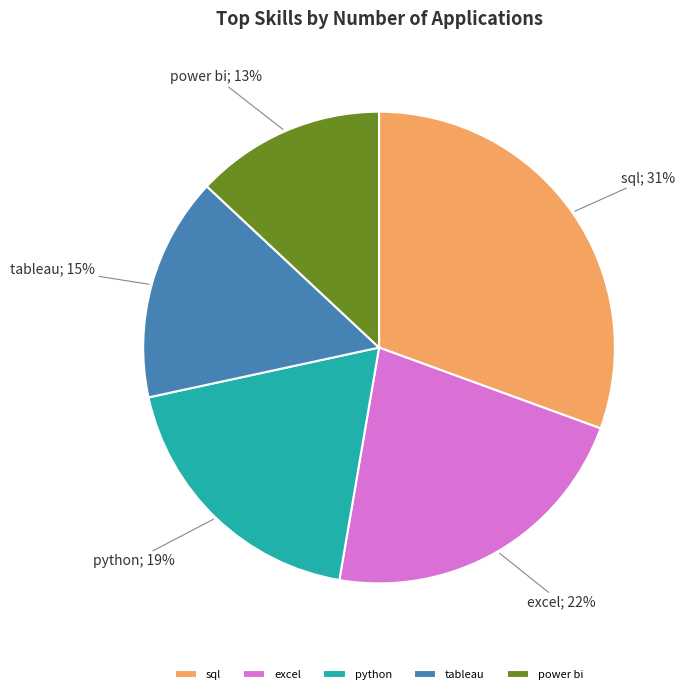

To the nearest percent, what is the combined percentage of excel and tableau?

37%